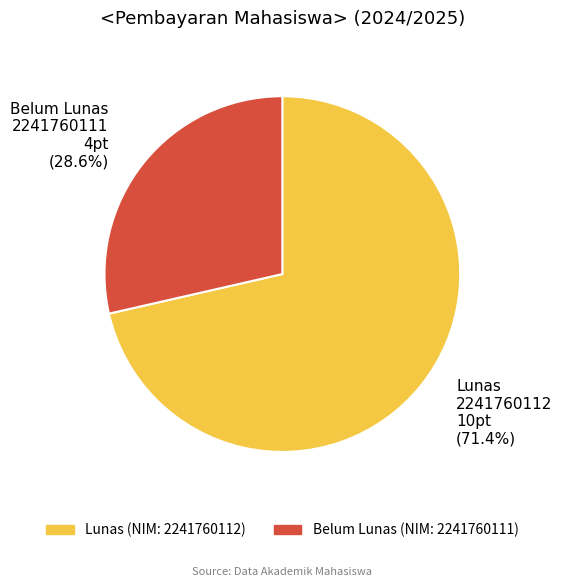

Rank the categories by value from lowest to highest.

Belum Lunas, Lunas